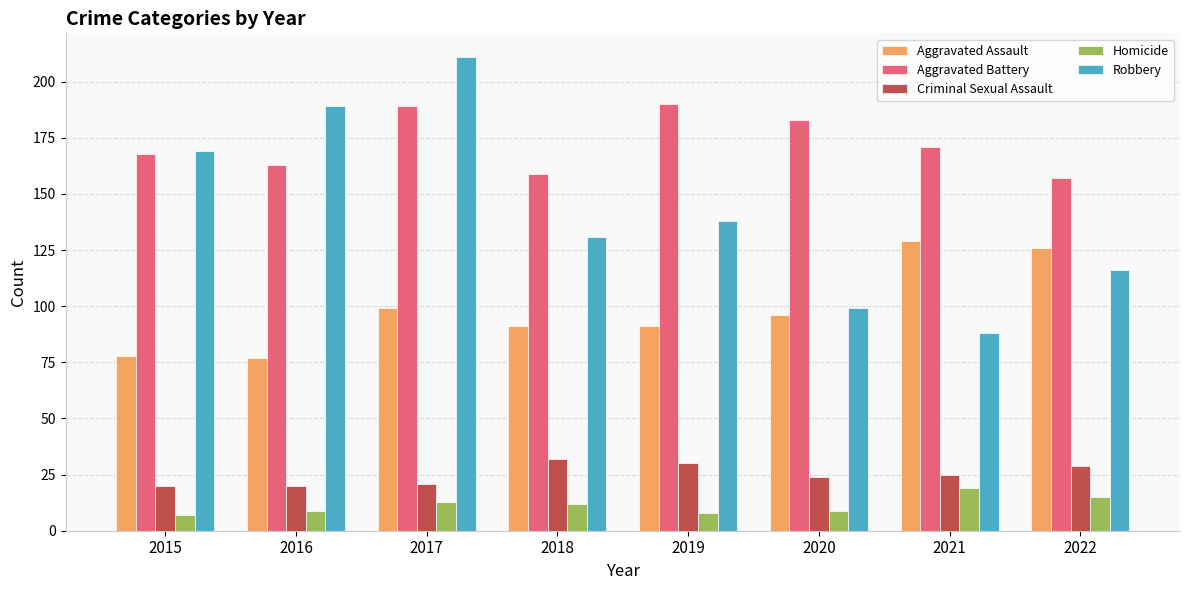

What is the total value across all series at 2018?

425